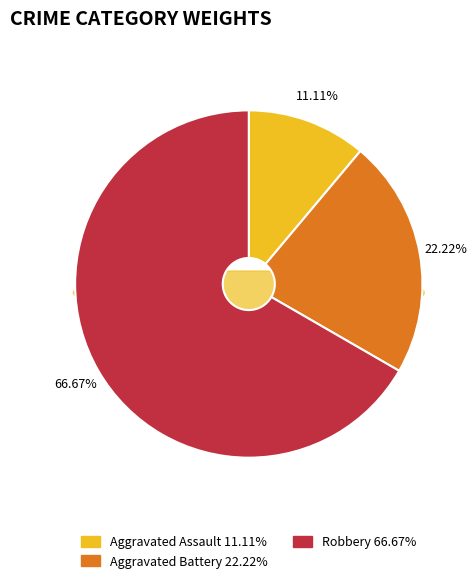

Combined, do Aggravated Battery and Aggravated Assault account for over 50%?

No